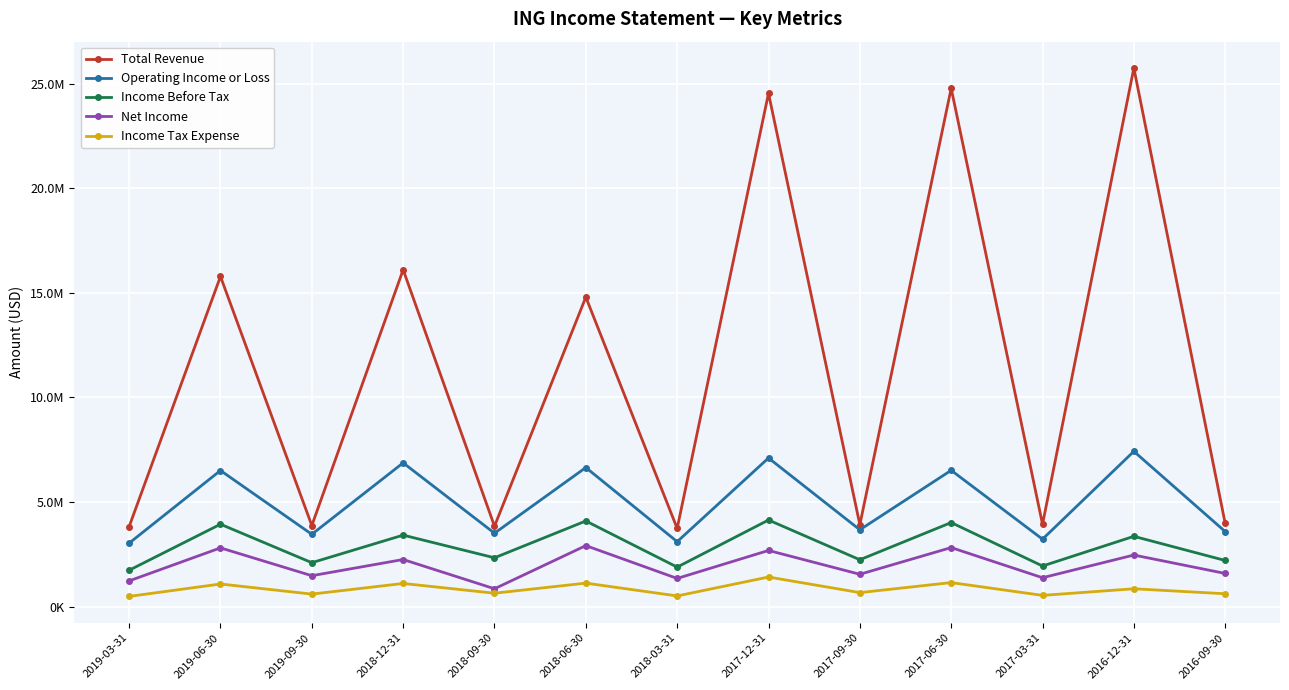

What is the smallest value displayed?

486400